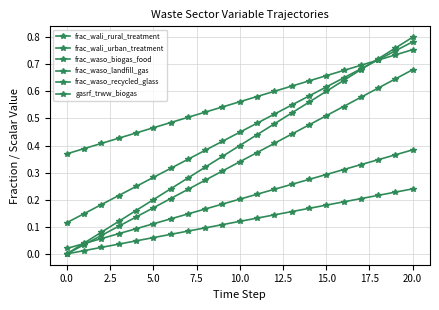

Is this an area chart (filled region under the line)?

No